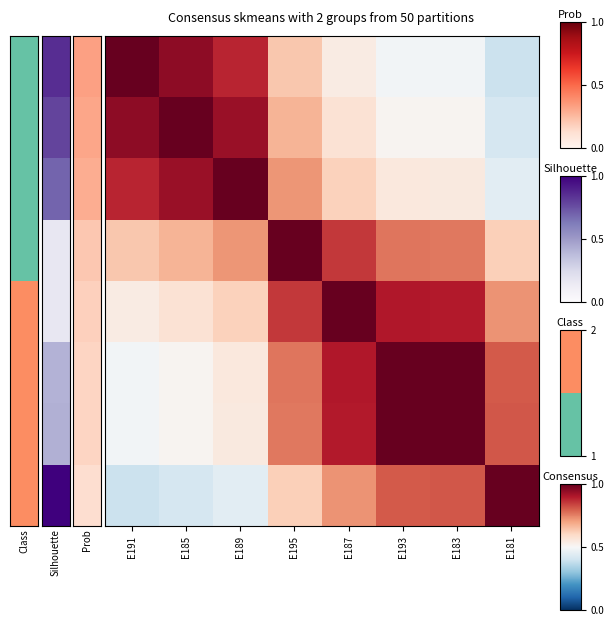

At which category is the sum across all series the highest?

E187